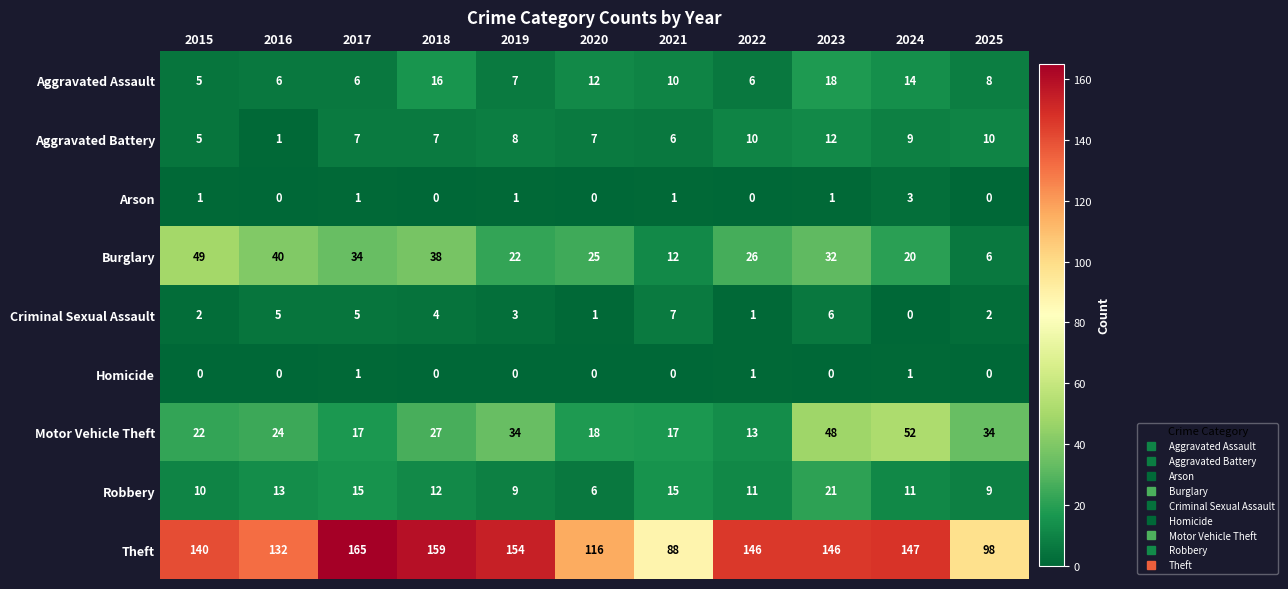

Count the Criminal Sexual Assault values in the range 1 to 5.

8